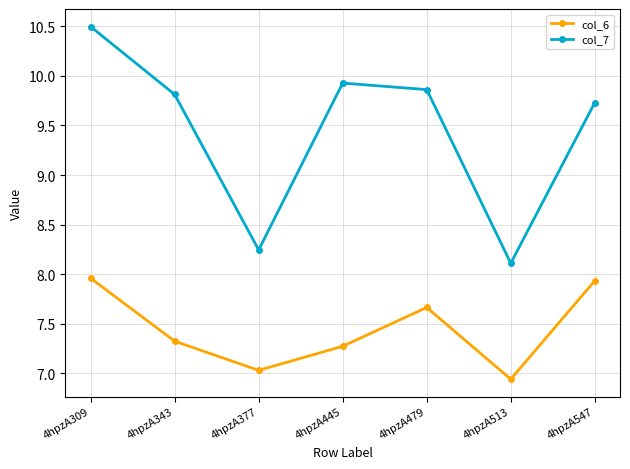

Which series has the largest total across all categories?

col_7